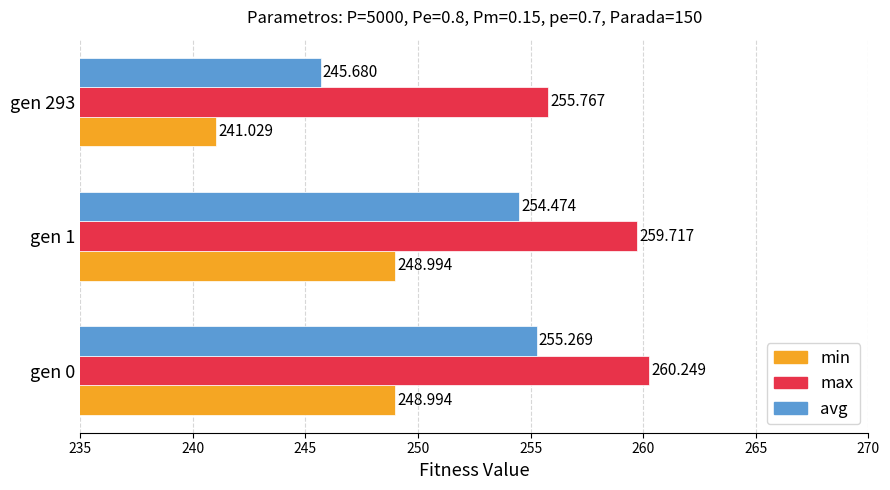

At which category is the sum across all series the highest?

gen 0